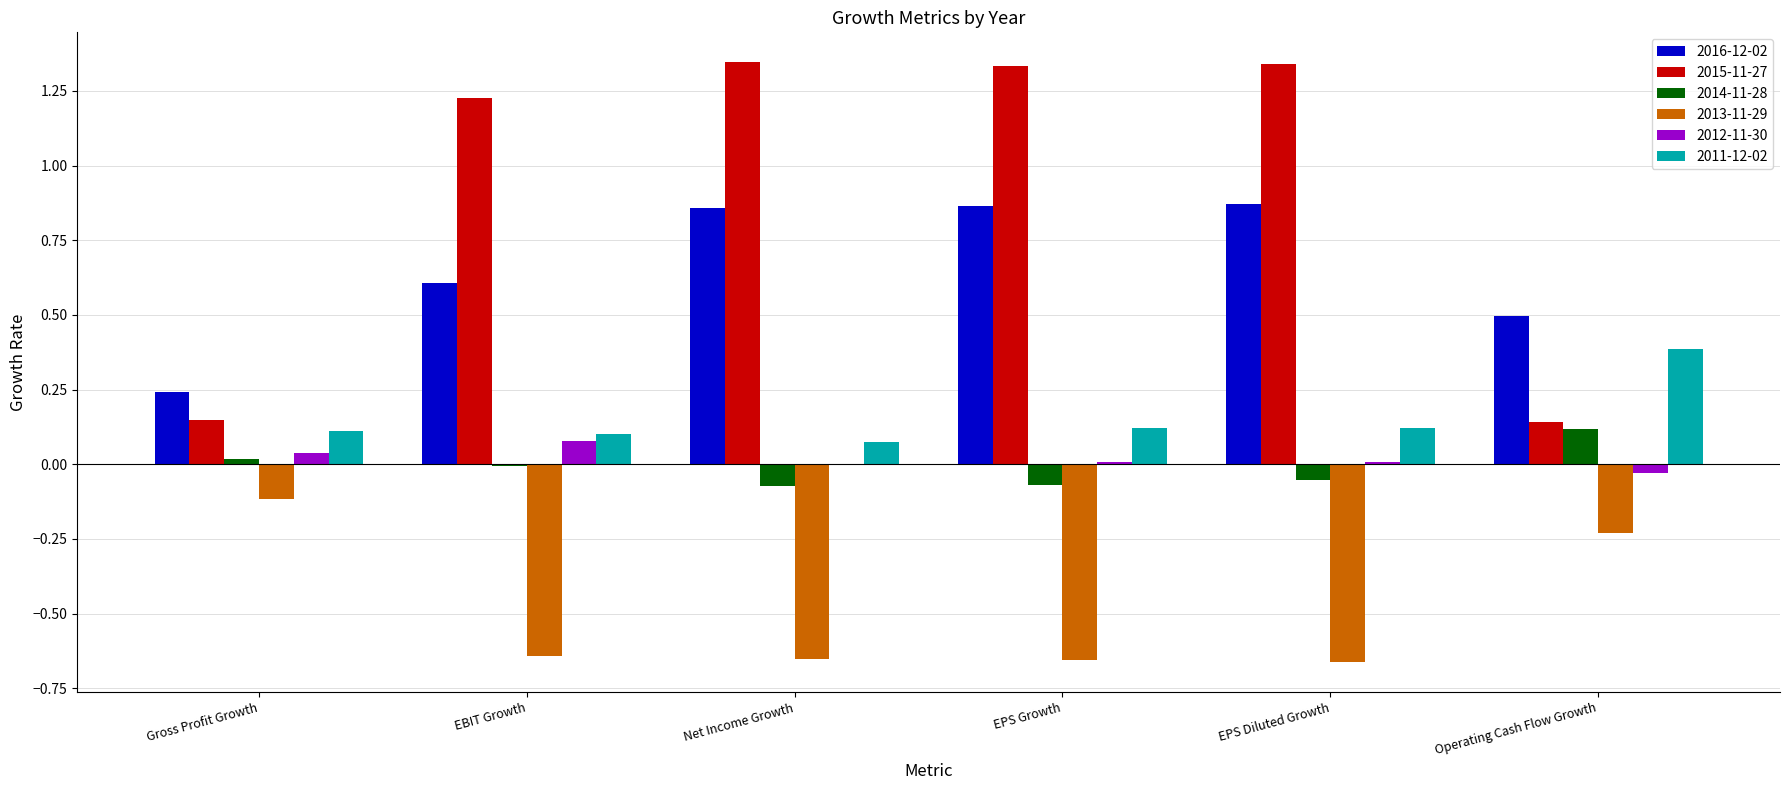

How many groups of bars are there?

6